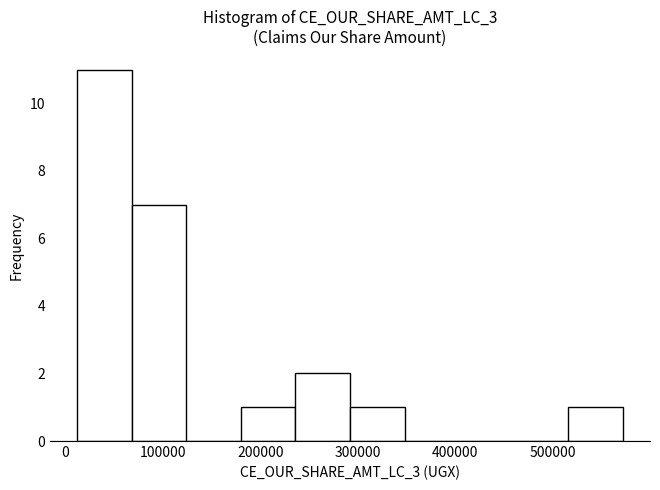

Reading left to right, list every bar in this chart as the range it spans on the x-axis followed by its height. Neither the bar edges nor the heights are printed on the chart, so give them approximately, as read against the axes.

10000 to 70000: 11
70000 to 120000: 7
120000 to 180000: 0
180000 to 240000: 1
240000 to 290000: 2
290000 to 350000: 1
350000 to 400000: 0
400000 to 460000: 0
460000 to 520000: 0
520000 to 570000: 1